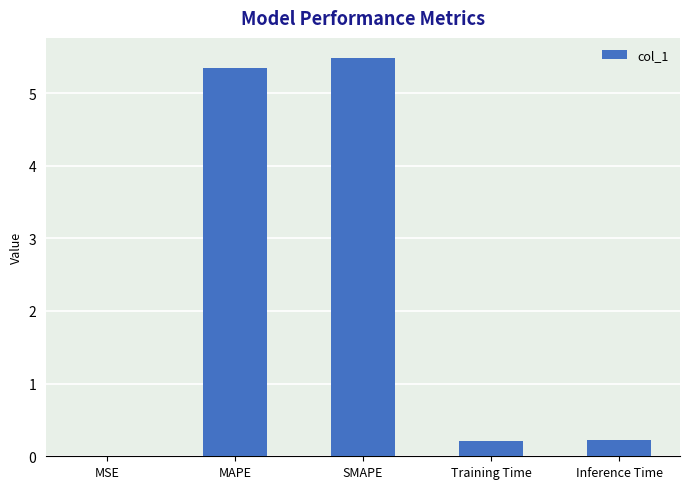

What is the sum of all values?

11.3